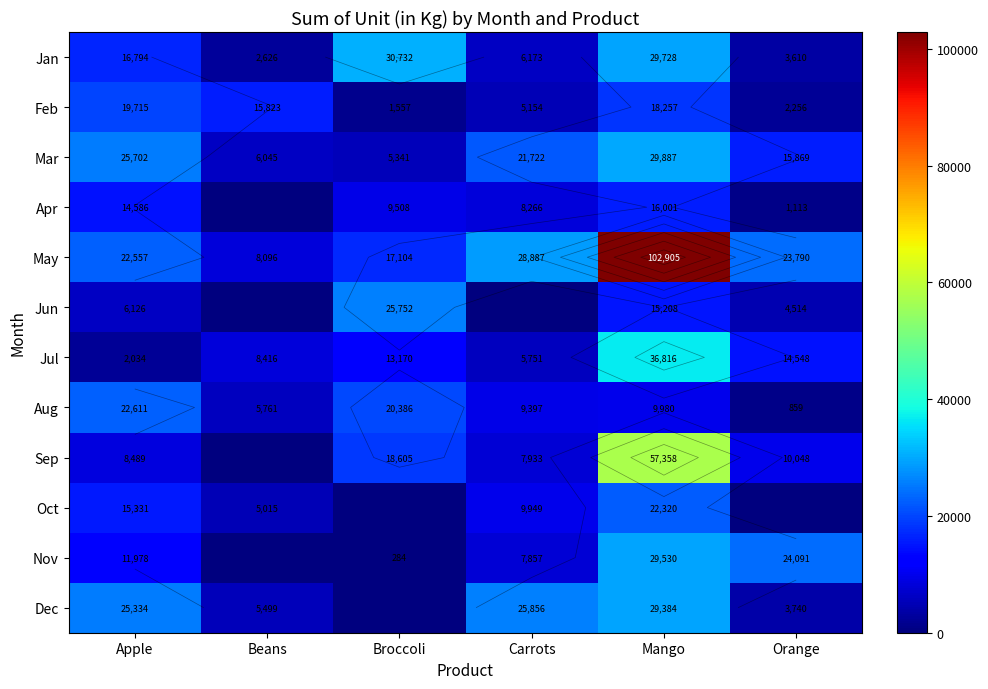

List the series in order of their peak value, highest first.

May, Sep, Jul, Jan, Mar, Nov, Dec, Jun, Aug, Oct, Feb, Apr